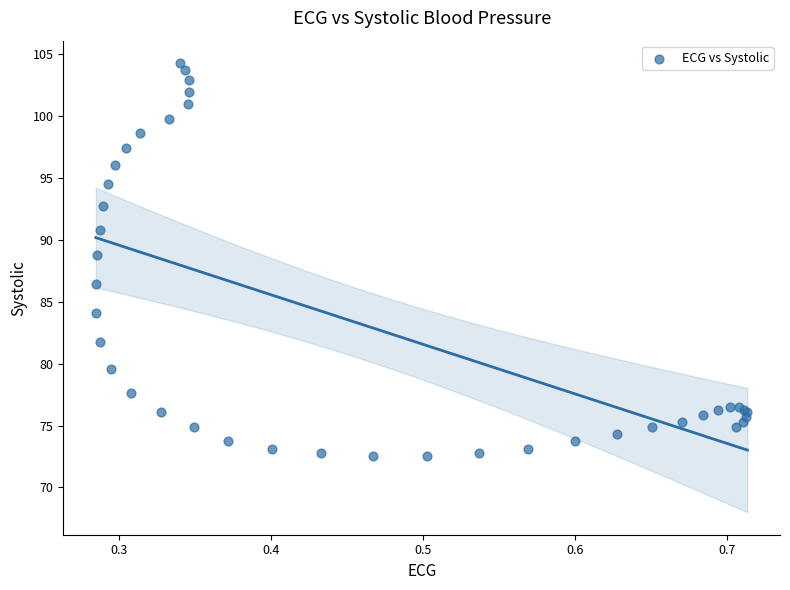

What Y value in the scatter plot is closest to 88?

88.8